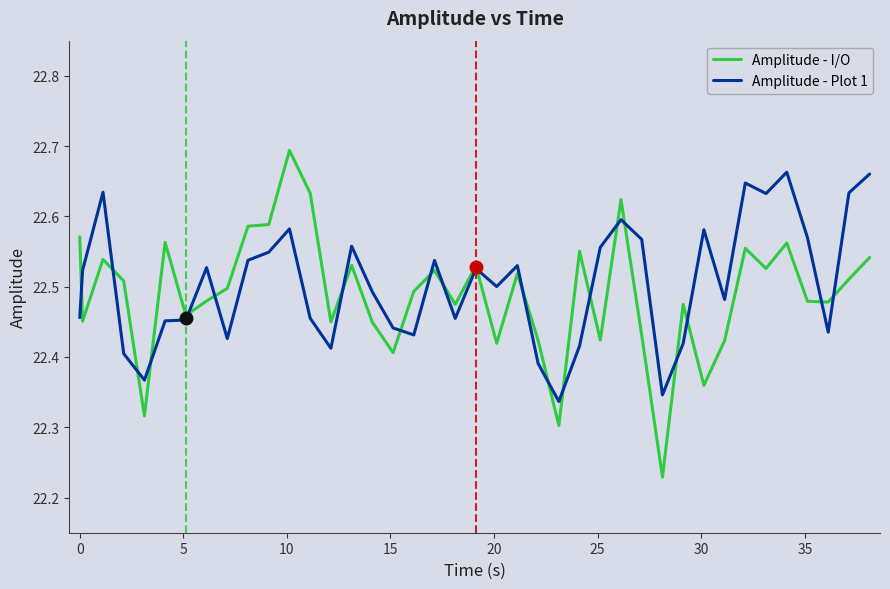

List the series in order of their peak value, highest first.

Amplitude - I/O, Amplitude - Plot 1